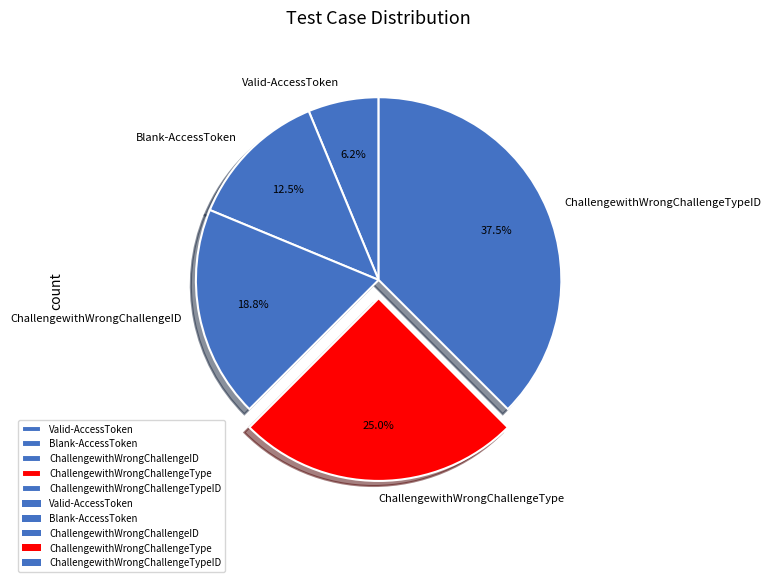

The Blank-AccessToken slice represents 4% of the pie. True or false?

False